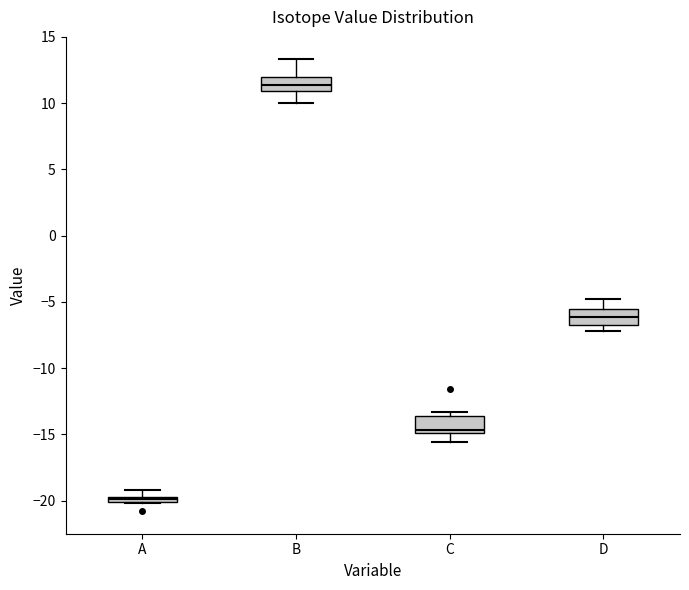

Where does the median line of the box for D sit on the y-axis? The values are not printed on the chart, so give them approximately, as read against the axis.

-6.0